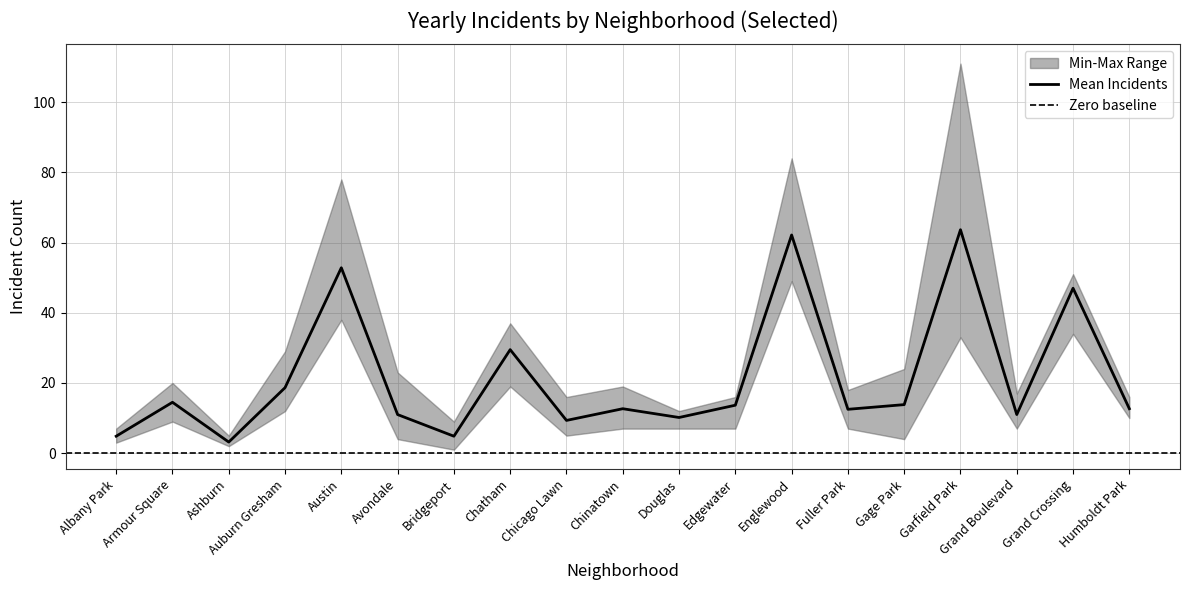

At which label is Mean Incidents closest to 33?

Chatham